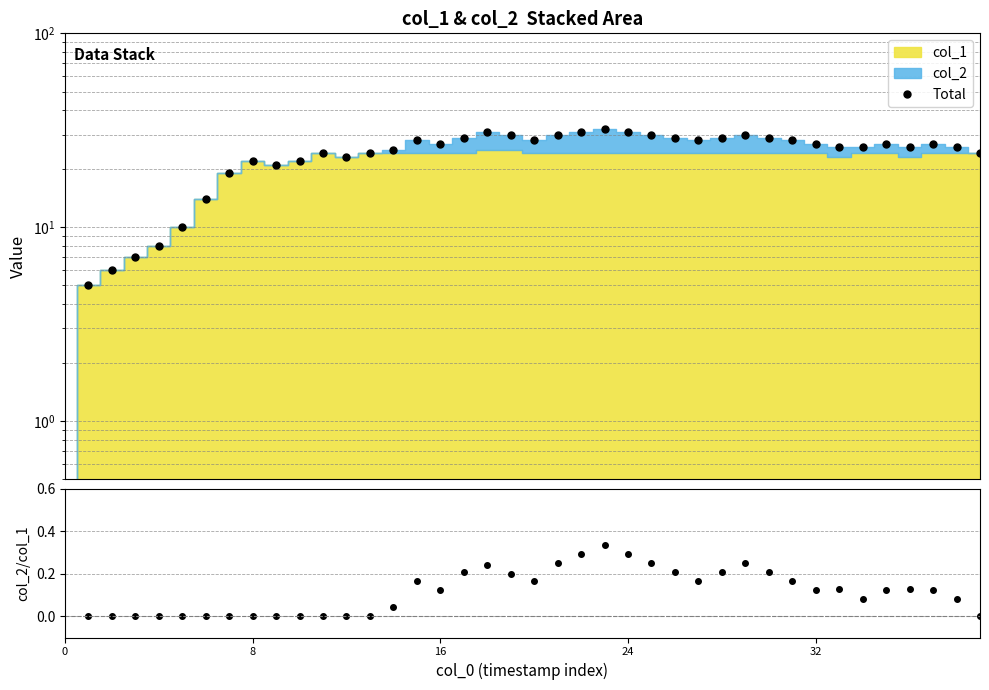

Which series has the widest spread of values?

Total